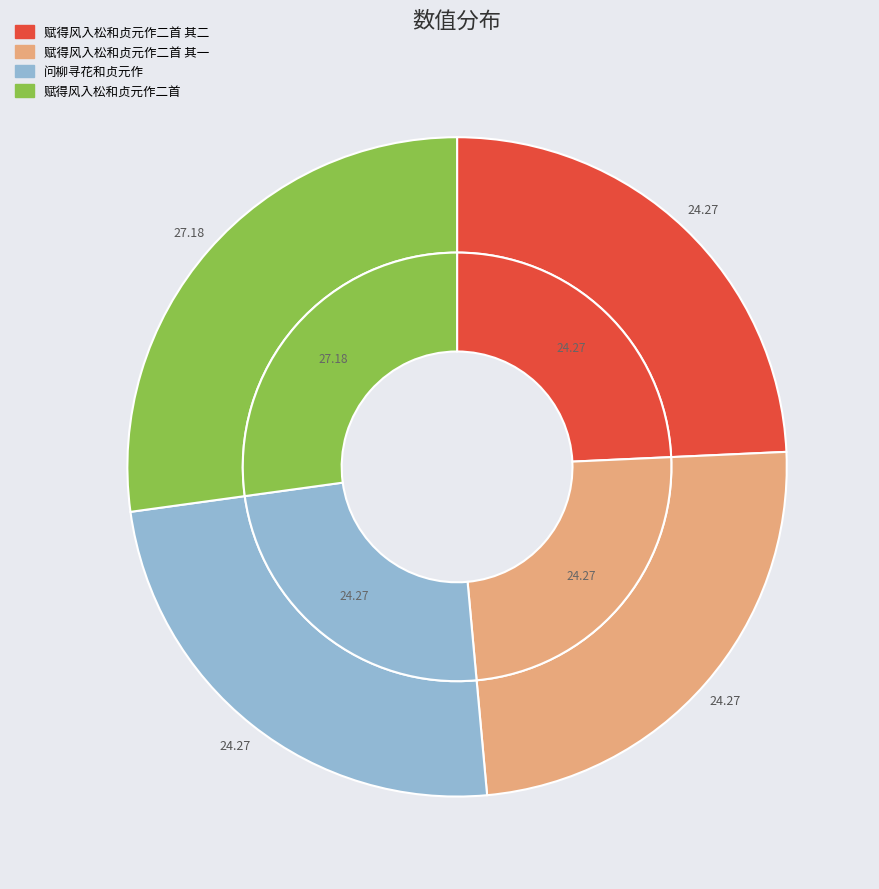

Which slice is the largest?

赋得风入松和贞元作二首